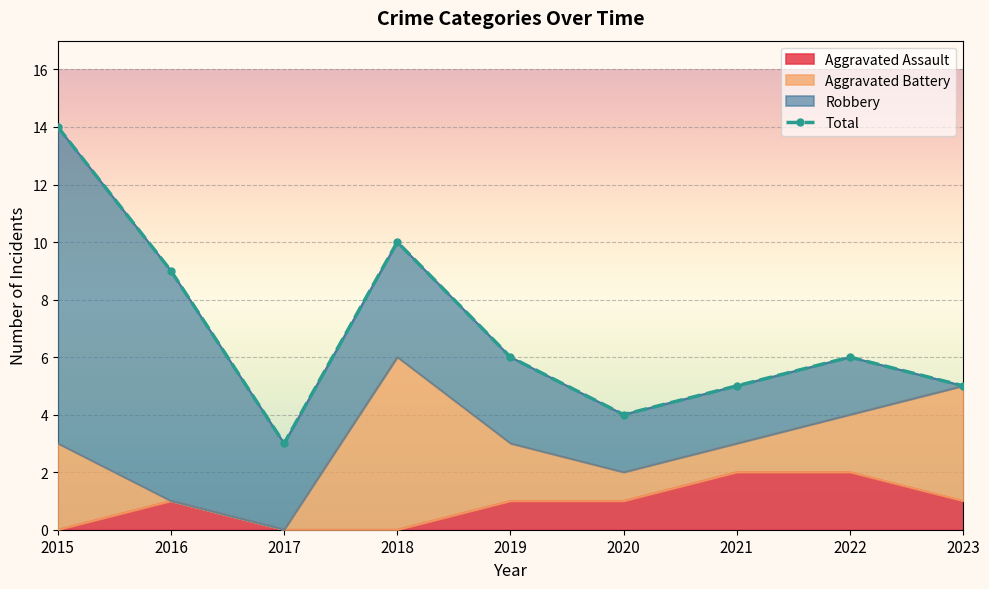

Is it true that Aggravated Assault equals 0 at 2018?

True